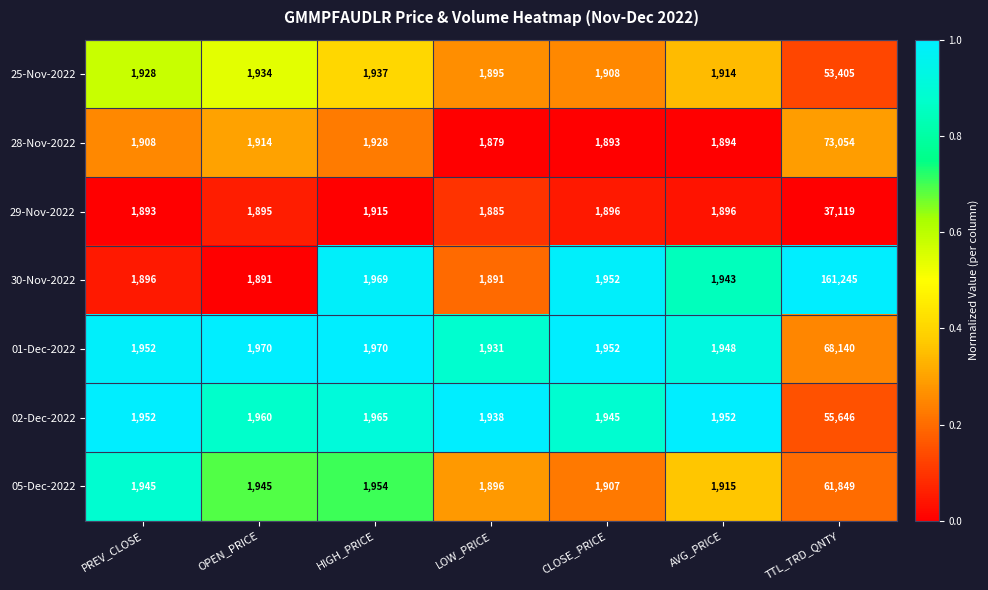

What is the maximum value shown in the chart?

161245